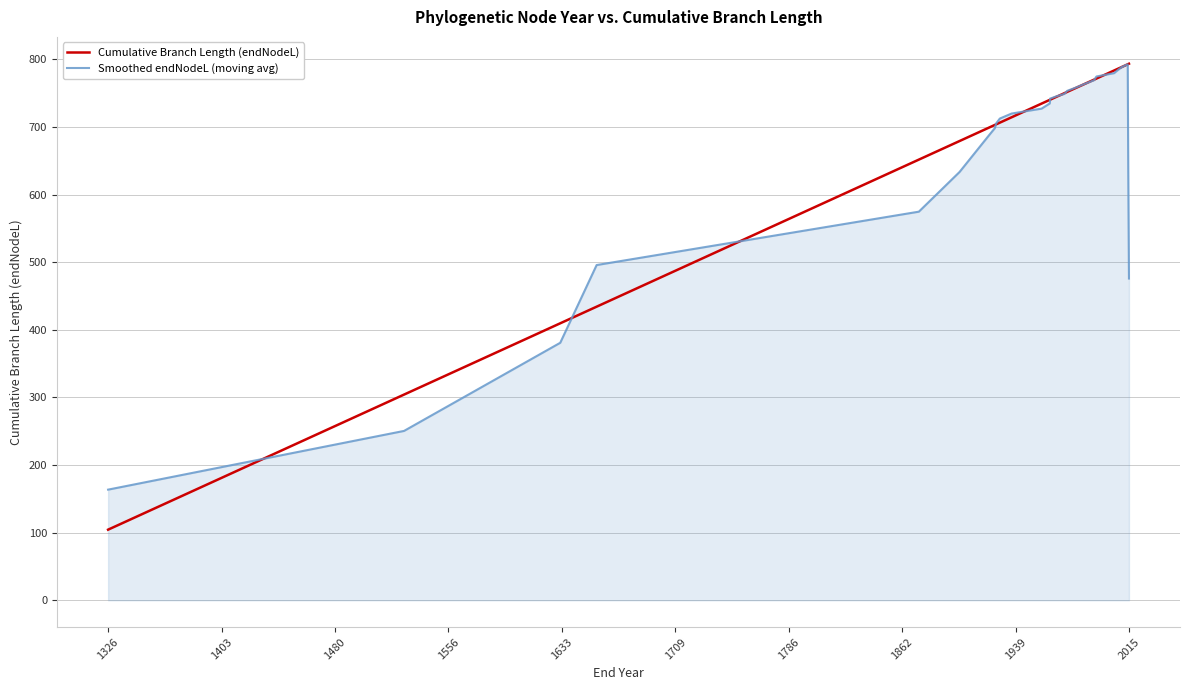

True or false: Cumulative Branch Length (endNodeL) has more than 1 points higher than both neighbors.

False